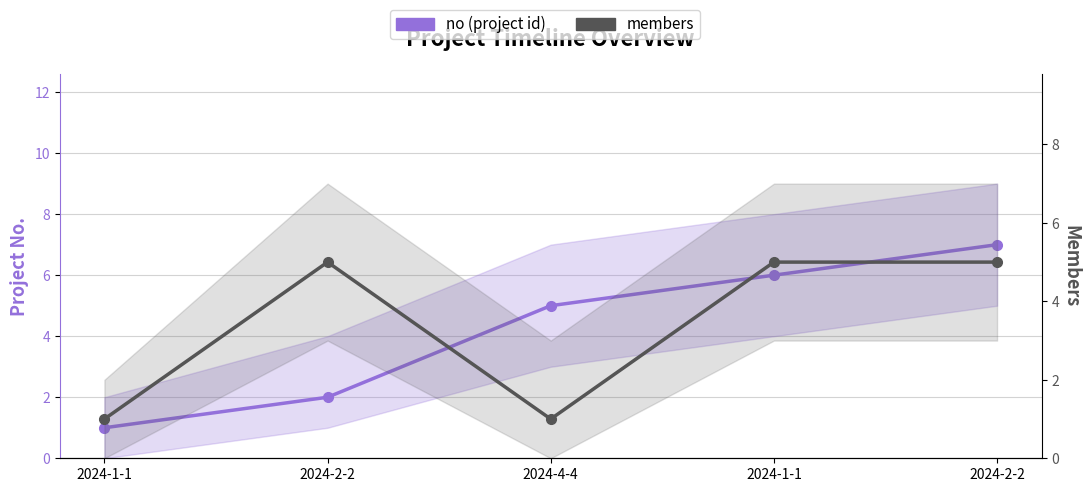

At how many categories does at least one series exceed 6?

1